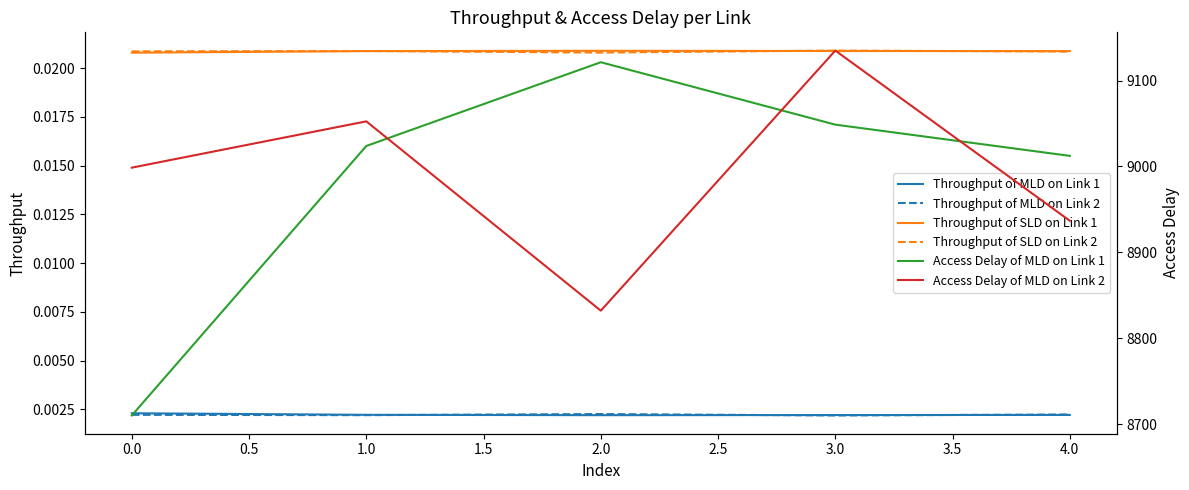

True or false: Throughput of SLD on Link 2 and Access Delay of MLD on Link 2 cross at least once.

False